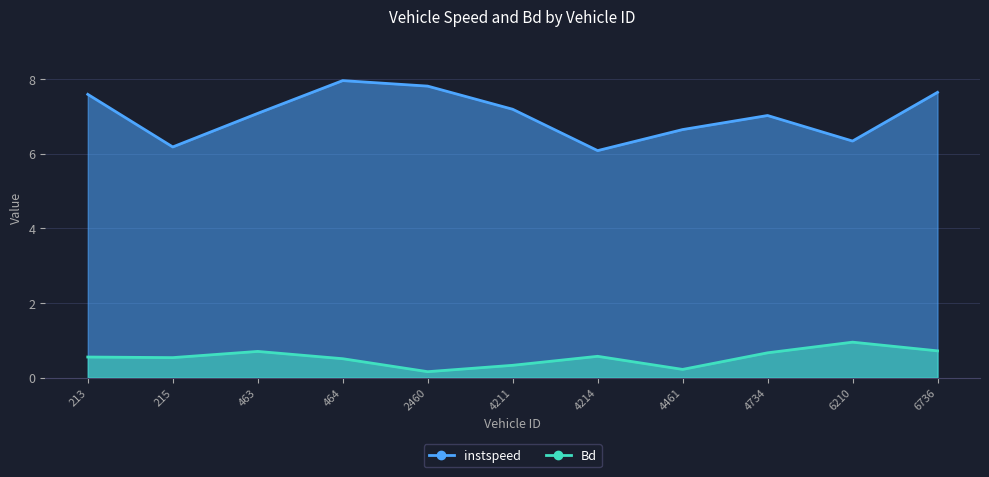

Rank the series by their average value, from lowest to highest.

Bd, instspeed